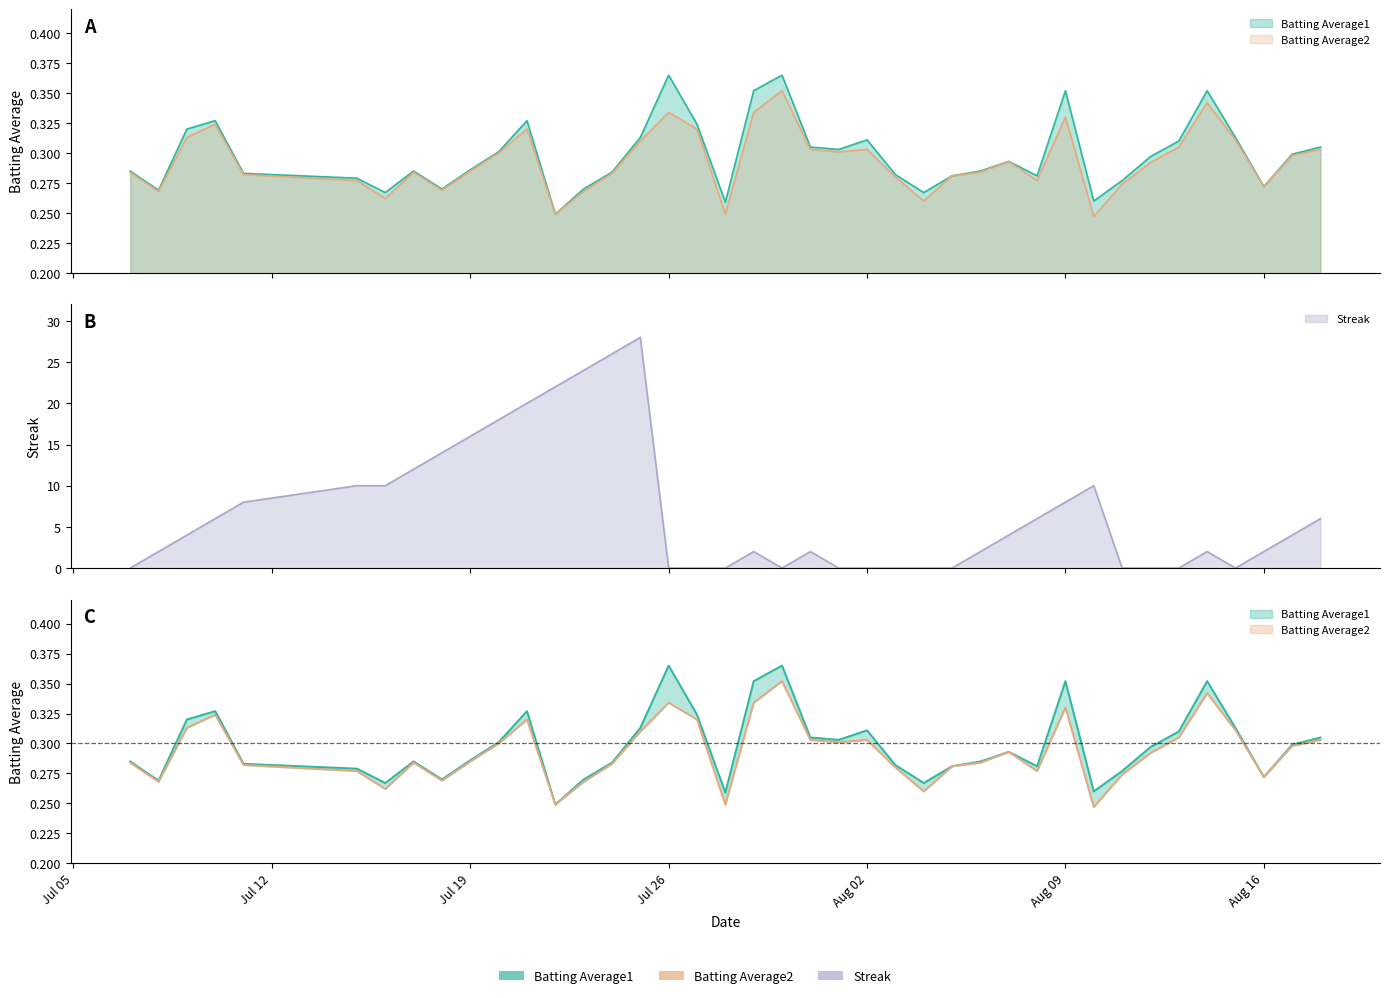

How many lines are shown in the chart?

3